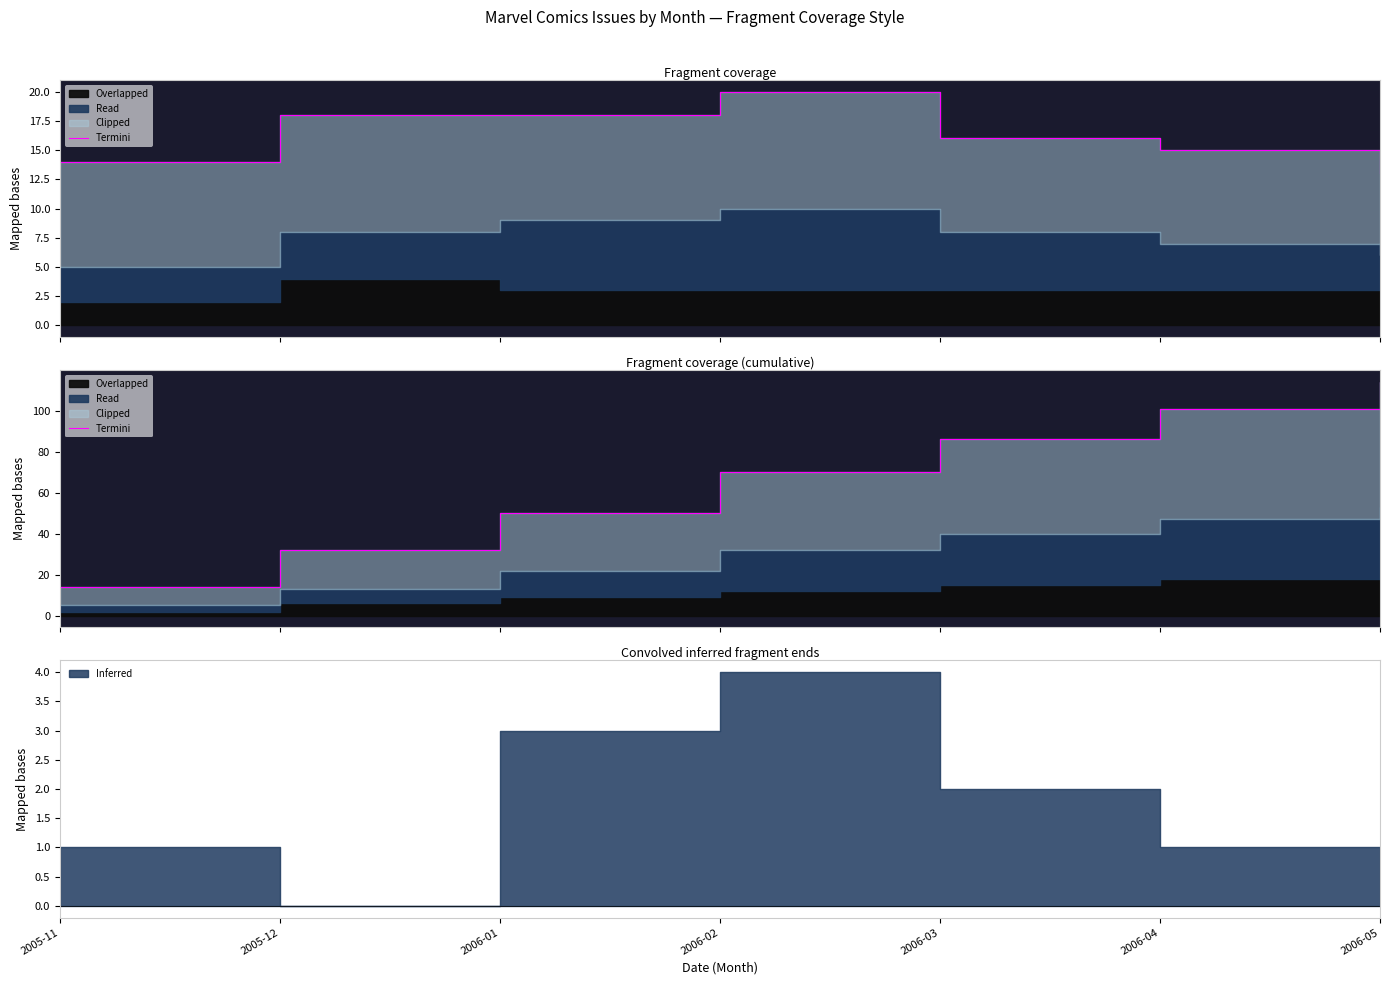

What is the label of the 1st point from the left?

2005-11